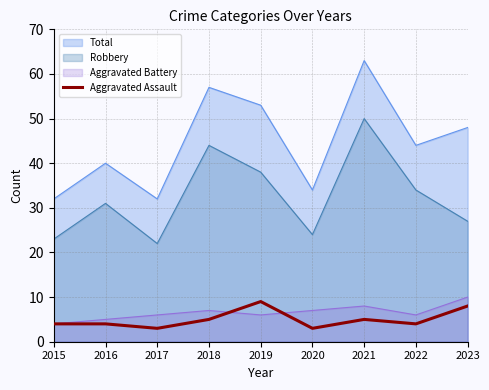

True or false: Total and Aggravated Assault cross at least once.

False